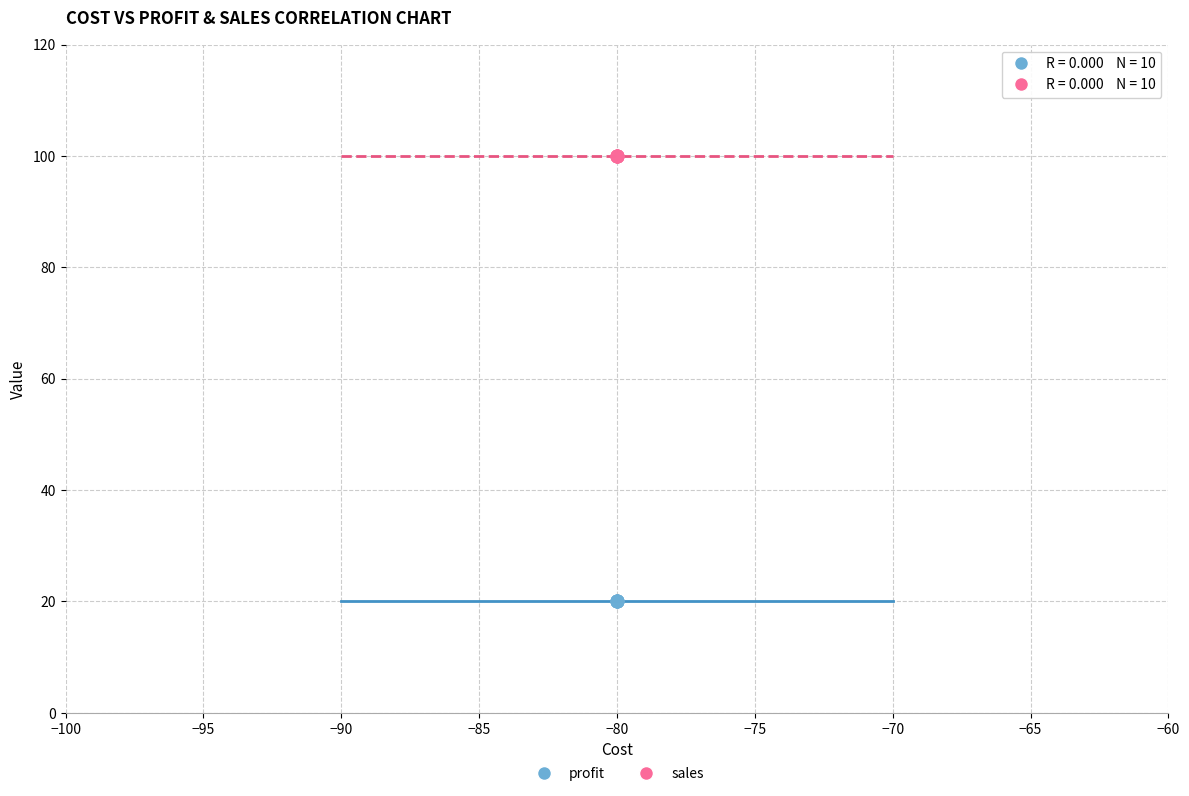

What are all the series names shown in the legend?

profit, sales